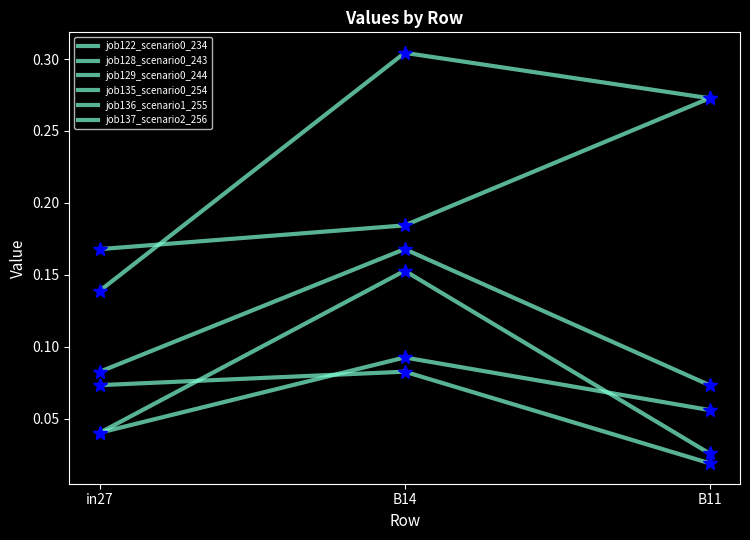

Reading left to right, transcribe all the data shown in this chart.

job122_scenario0_234: 0.0	0.1	0.1
job128_scenario0_243: 0.1	0.2	0.1
job129_scenario0_244: 0.1	0.1	0.0
job135_scenario0_254: 0.0	0.2	0.0
job136_scenario1_255: 0.2	0.2	0.3
job137_scenario2_256: 0.1	0.3	0.3